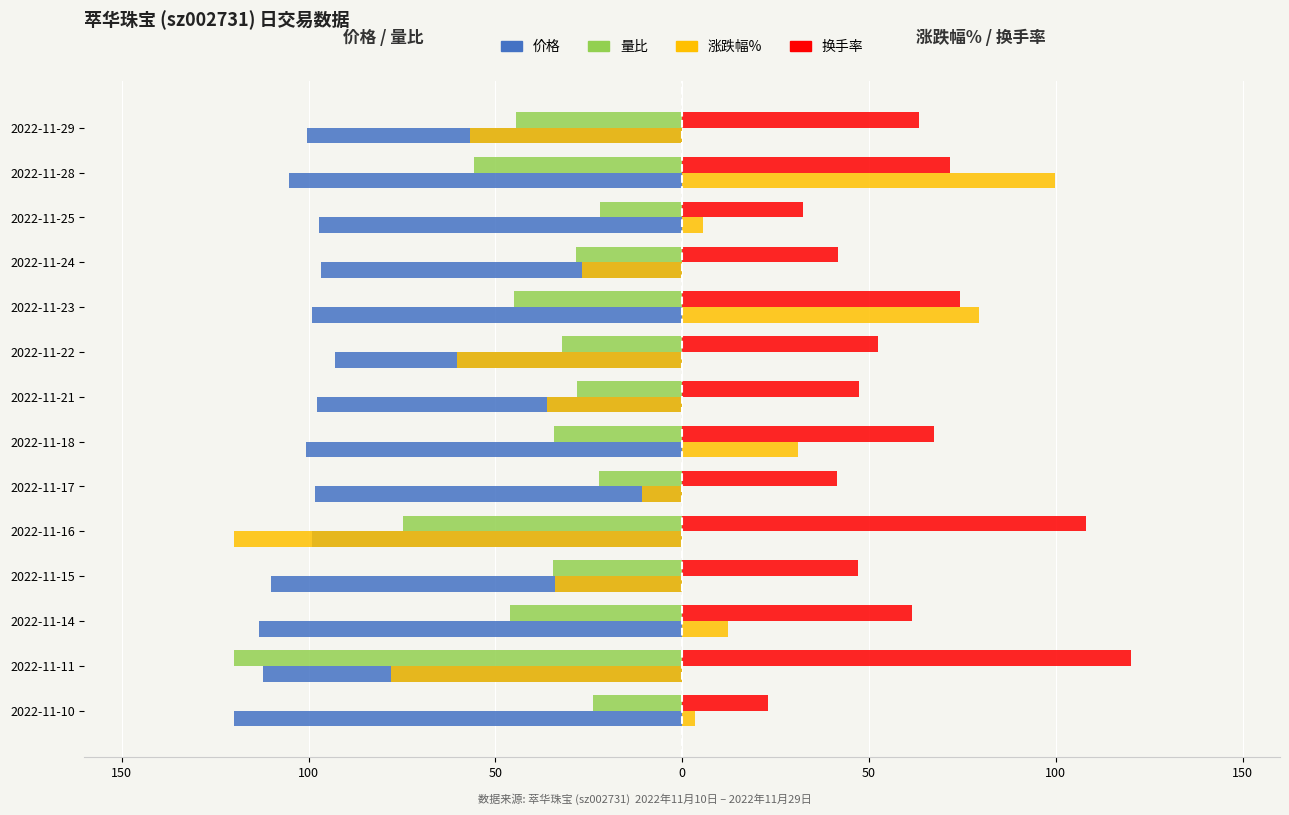

What are all the series names shown in the legend?

价格, 量比, 涨跌幅%, 换手率